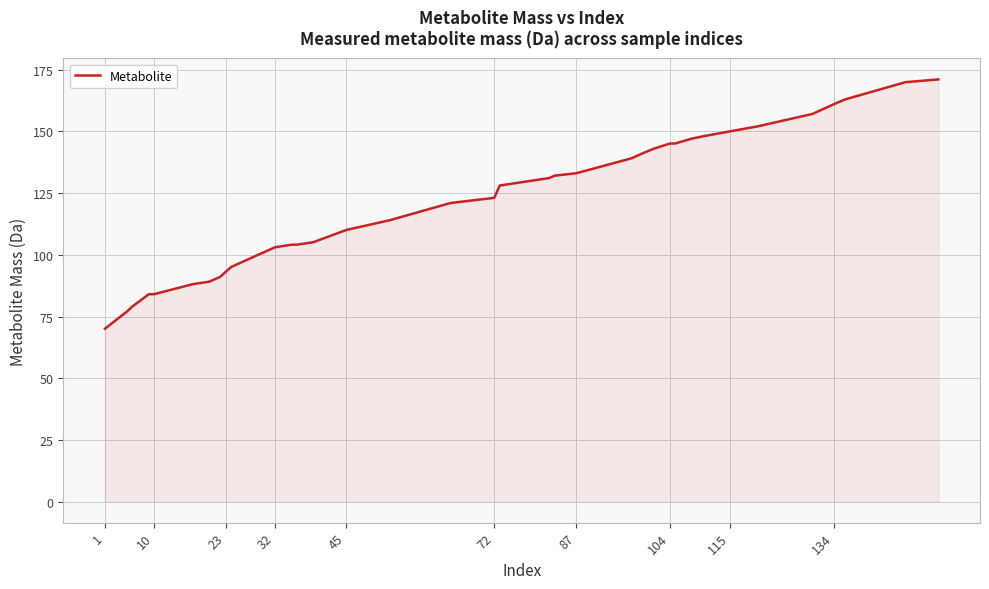

What is the smallest value displayed?

70.1